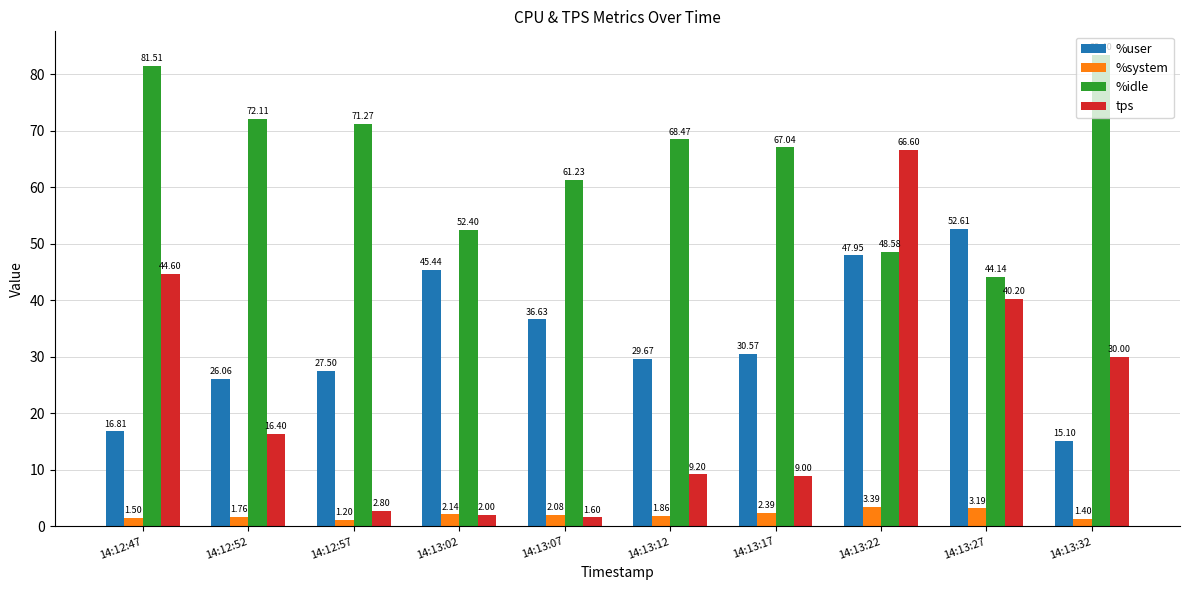

What is the average value of the %user series?

32.8